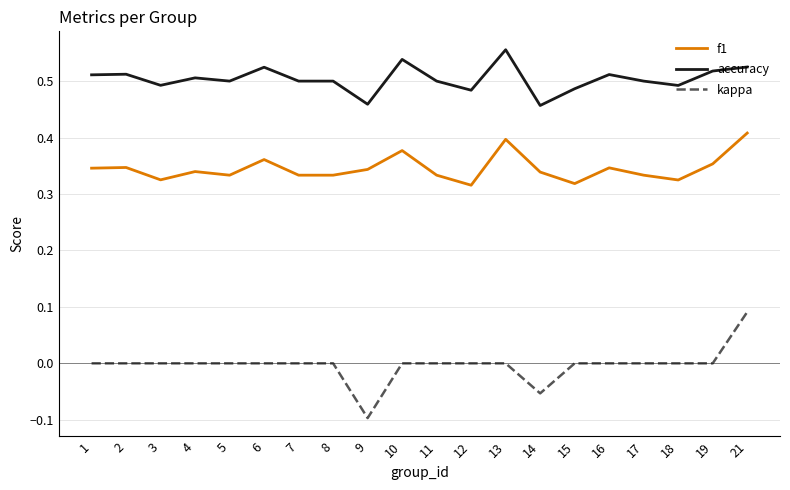

Rank the series by their average value, from highest to lowest.

accuracy, f1, kappa